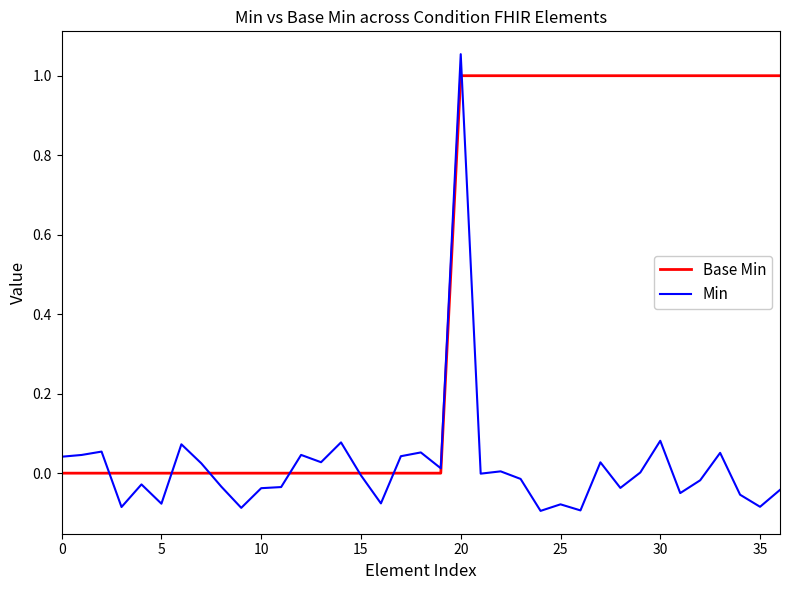

What is the maximum value for Base Min?

1.0